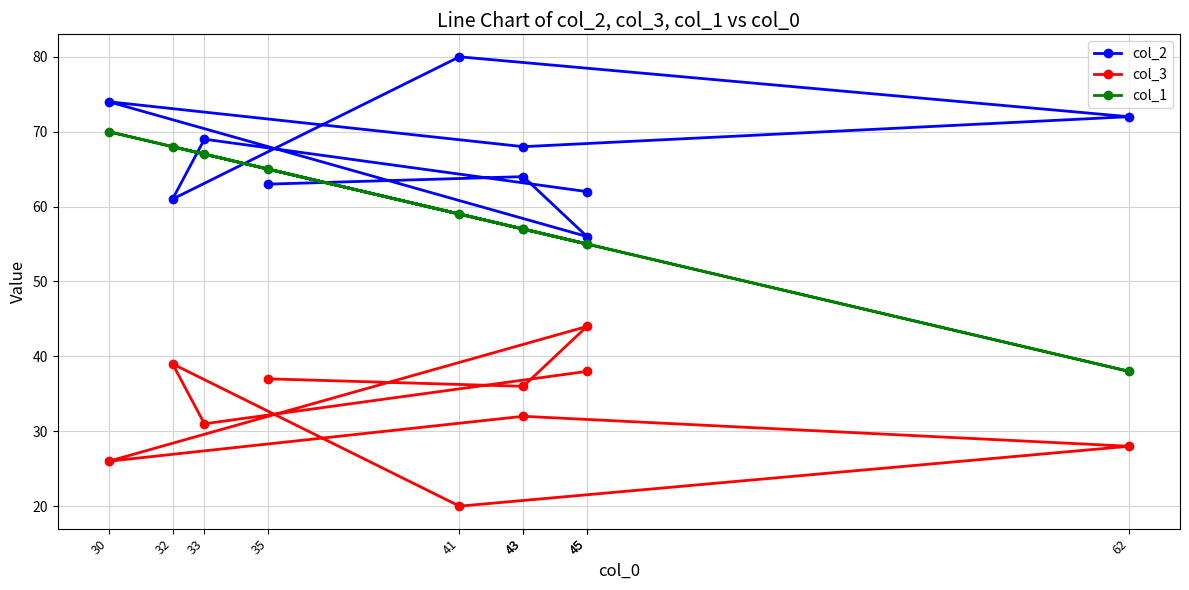

What are all the series names shown in the legend?

col_2, col_3, col_1